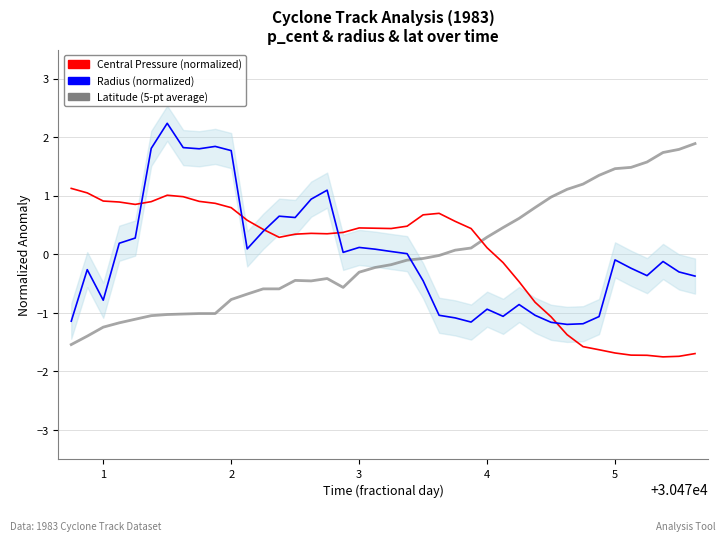

How many values in the Radius (normalized) series are below 0?

21